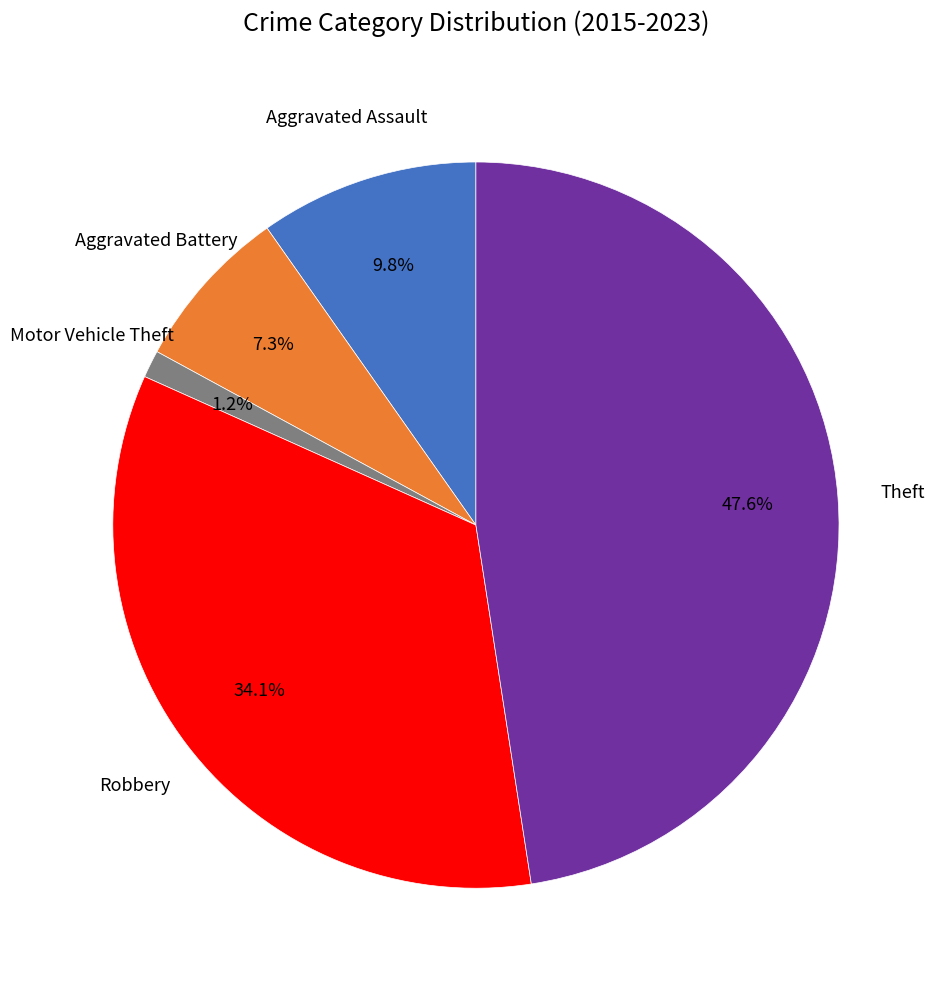

To the nearest percent, what is the difference between the Aggravated Battery and Robbery slice percentages?

27%